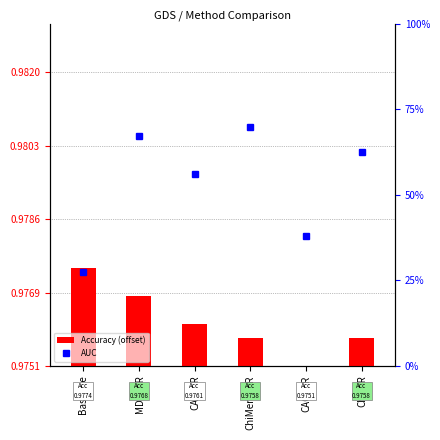

List the labels in order of Accuracy (offset) value, smallest first.

CACC_R, ChiMerge_R, Chi2_R, CAIM_R, MDLP_R, Baseline